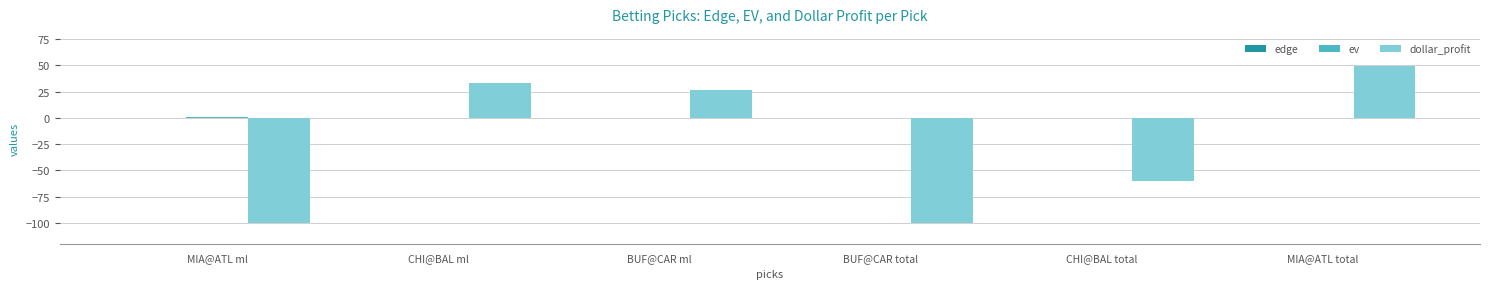

At which category is the sum across all series the highest?

MIA@ATL total